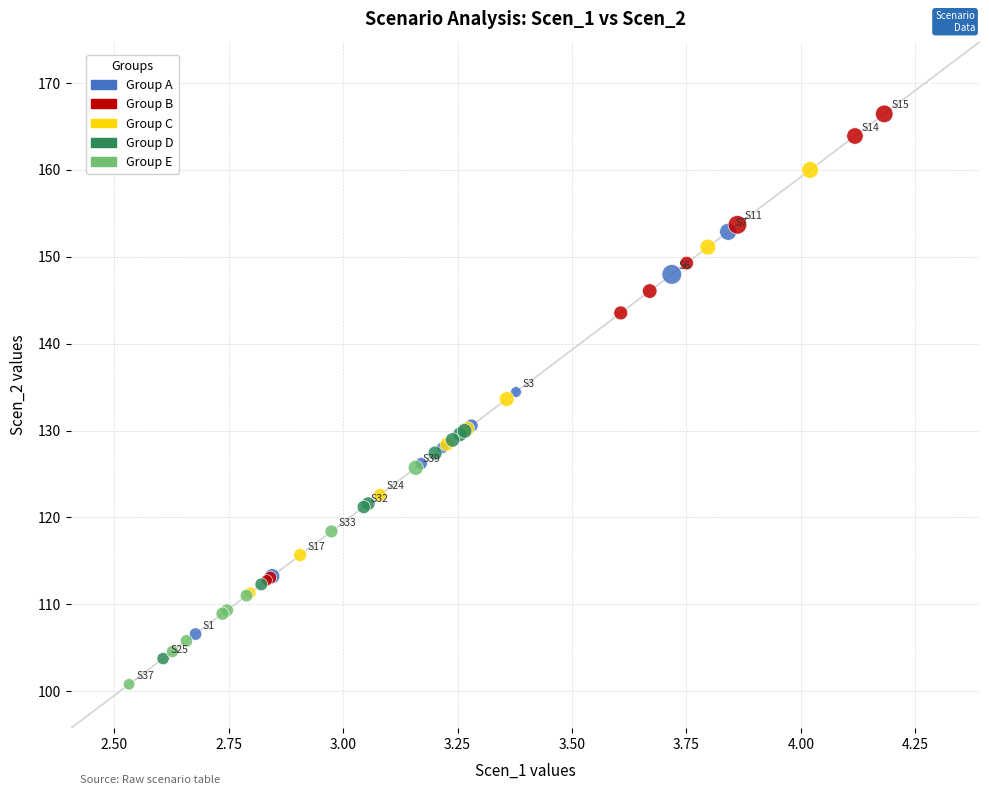

Which series contains the highest Y value?

Group B